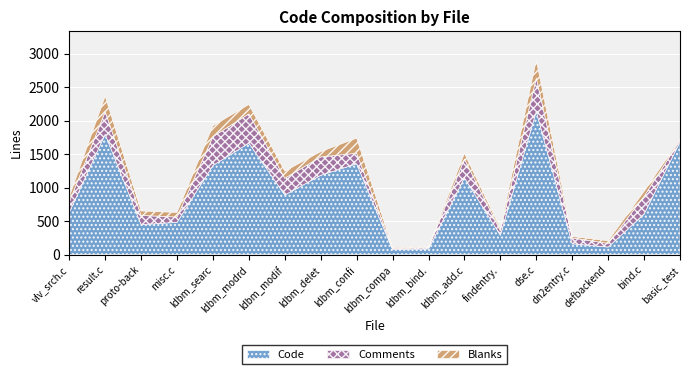

The Blanks series shows 7 at ldbm_compare.c. True or false?

False